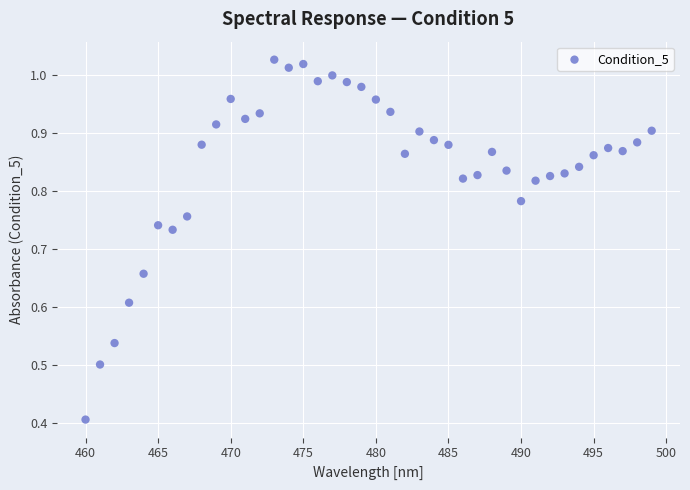

What Y value in the scatter plot is closest to 0?

0.4